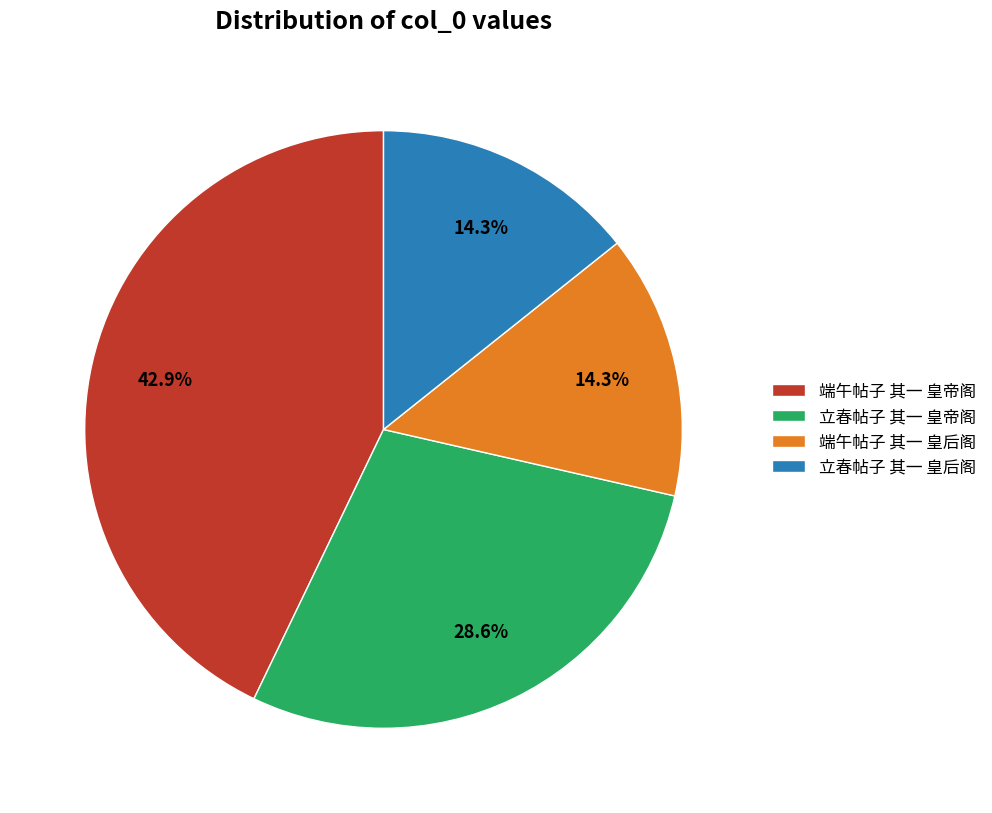

Does 端午帖子 其一 皇帝阁 represent more than half of the total?

No